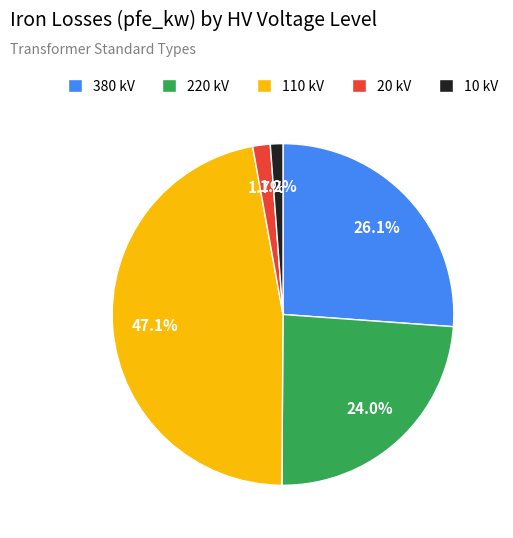

What is the largest slice in the pie chart?

110 kV